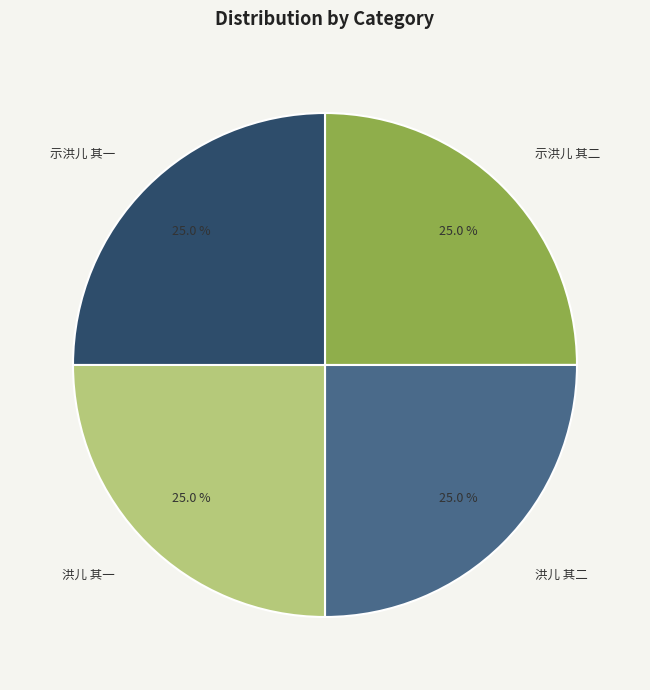

Combined, what portion of the pie is 示洪儿 其一 and 洪儿 其二?

50.0%